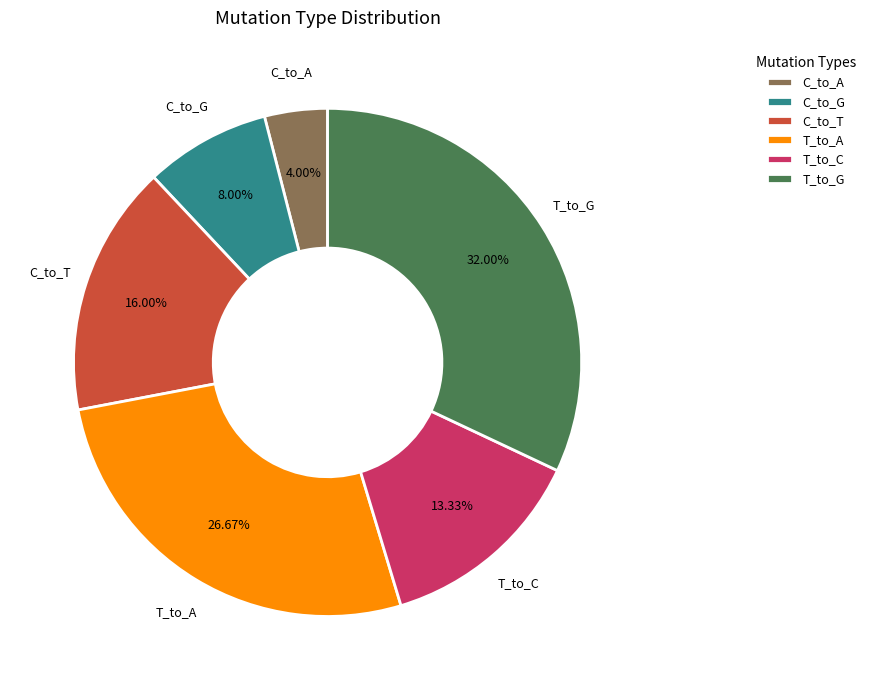

Is the sum of C_to_G and T_to_G greater than half?

No